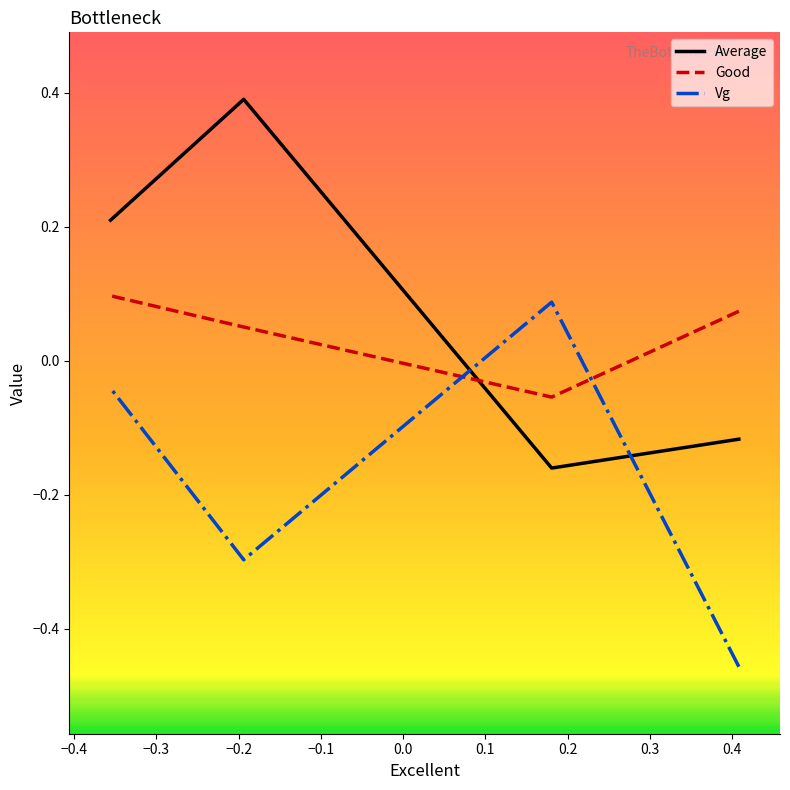

What position from the right is Excellent?

3